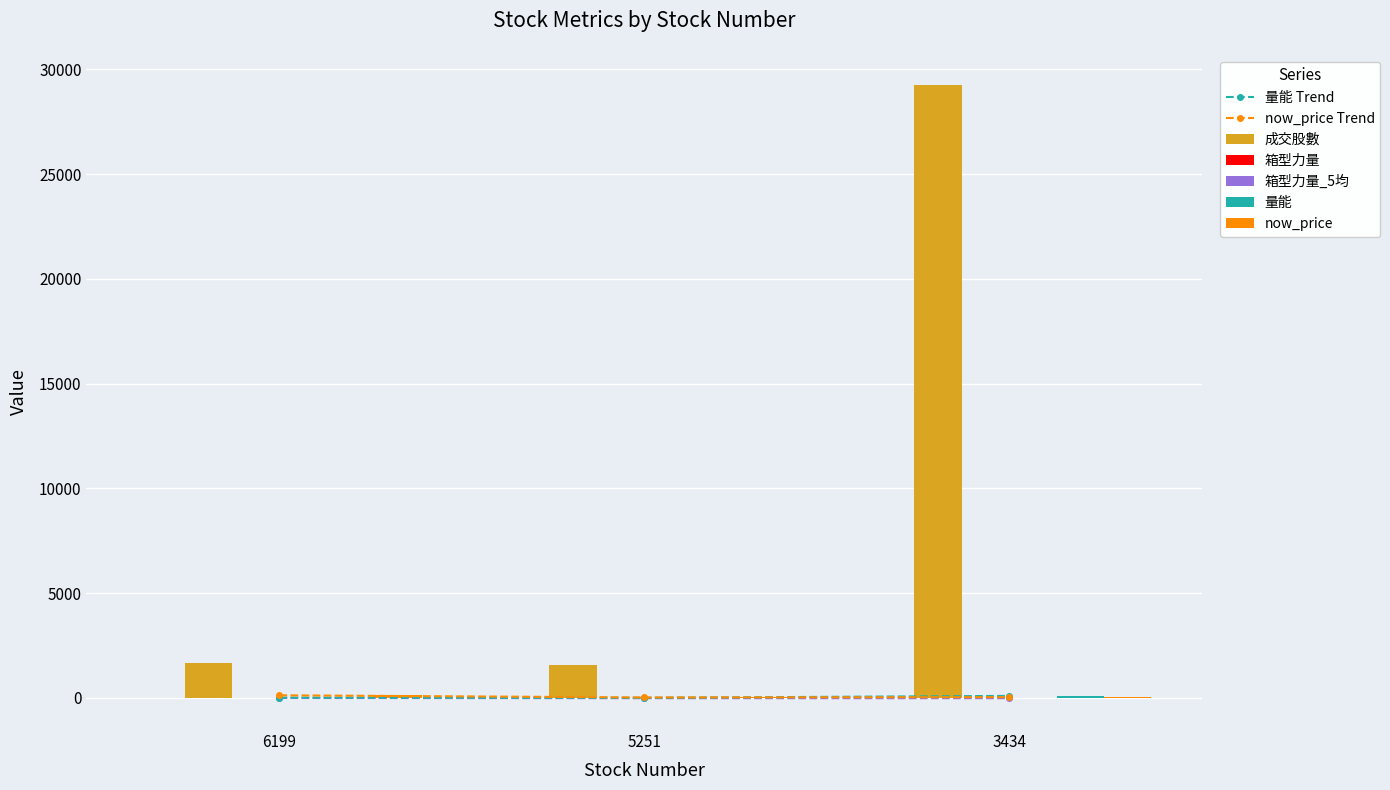

What is the sum of the 量能 values at 3434 and 6199?

116.2